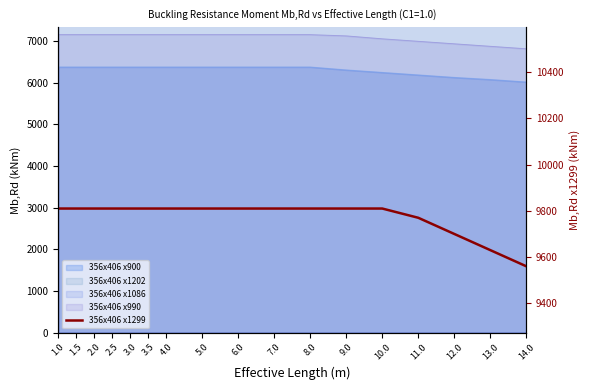

Which label corresponds to the smallest value in the chart?

14.0